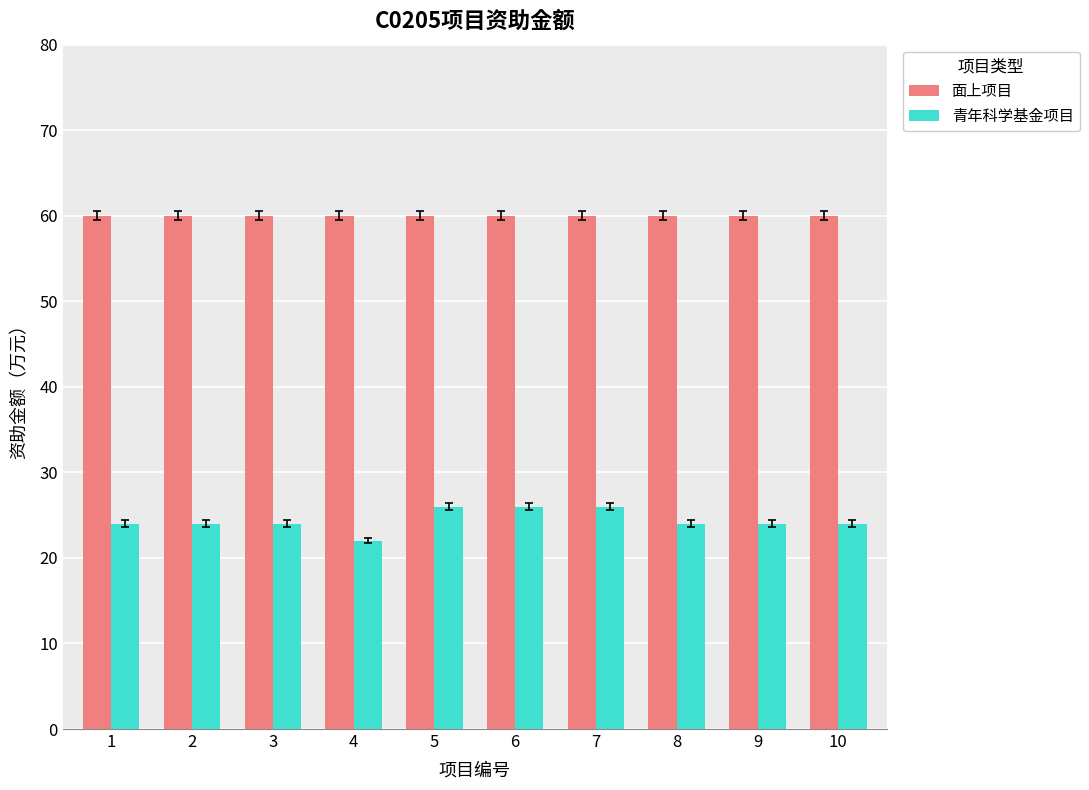

Which series has the largest range (max minus min)?

青年科学基金项目